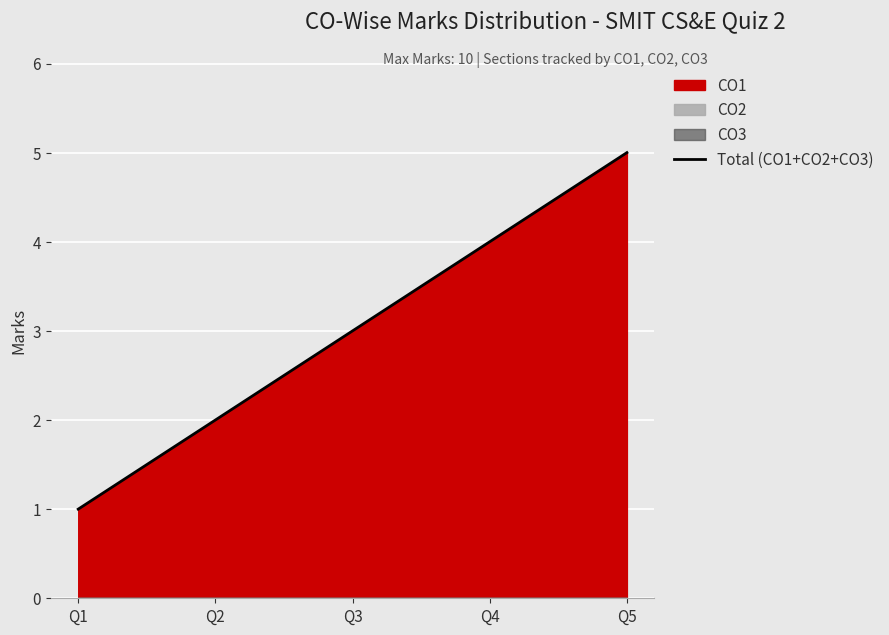

The chart shows a value of 1 at Q1. True or false?

False